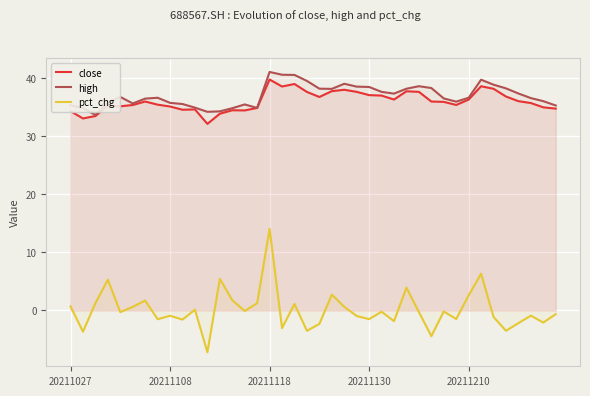

True or false: high and pct_chg cross at least once.

False